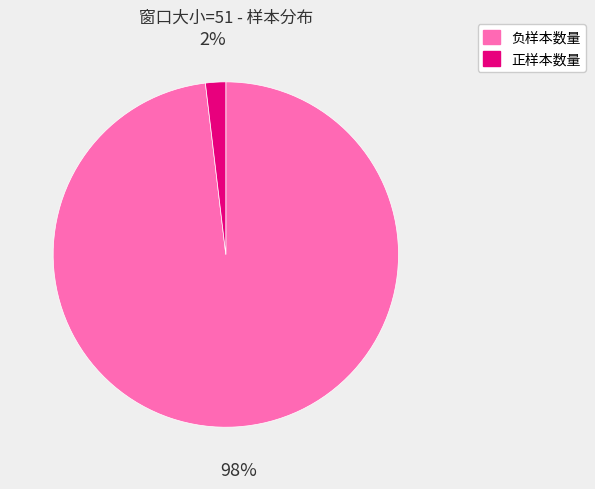

Is it true that 负样本数量 is 98% of the pie?

True